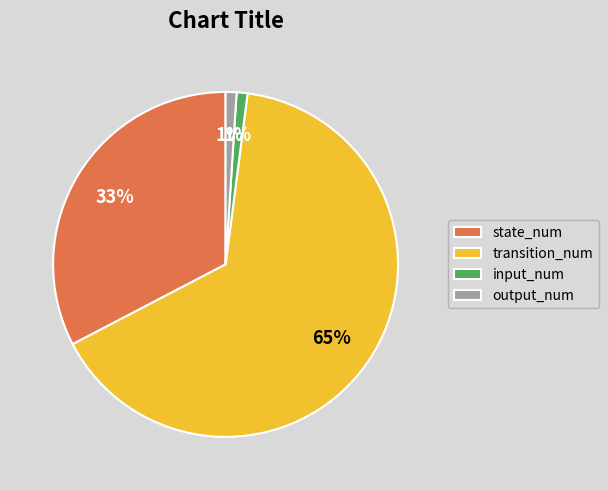

True or false: transition_num accounts for 79% of the total.

False